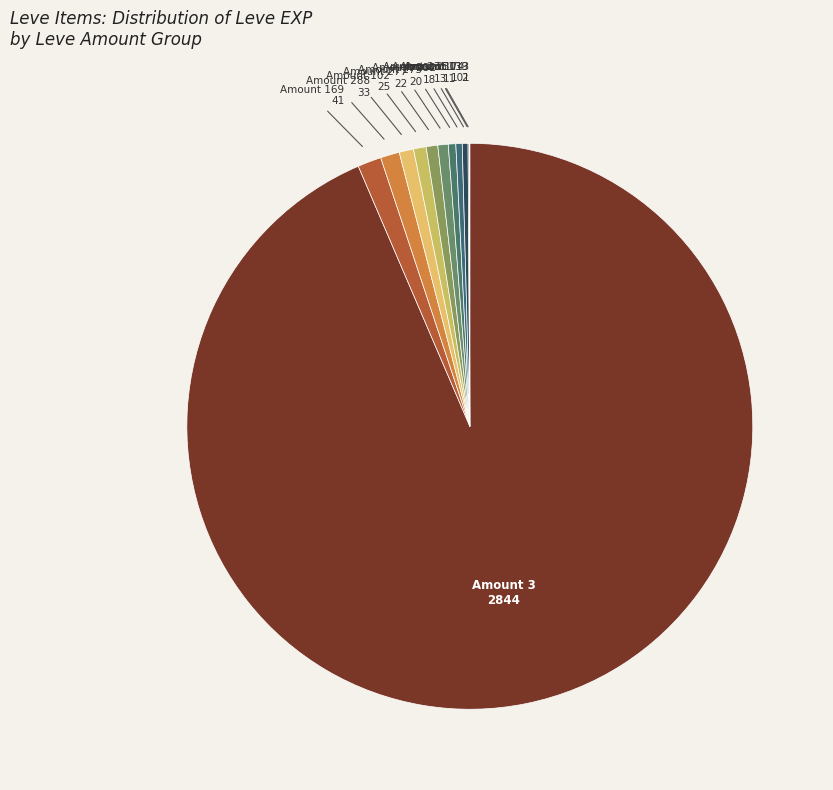

True or false: Amount 235 accounts for 0% of the total.

True